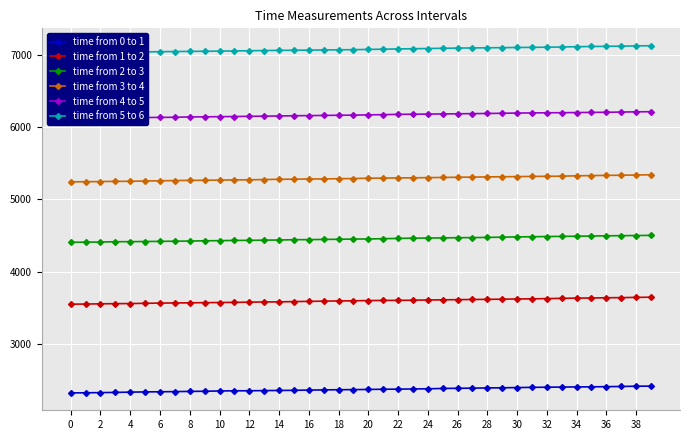

True or false: time from 0 to 1 and time from 1 to 2 intersect in this chart.

False